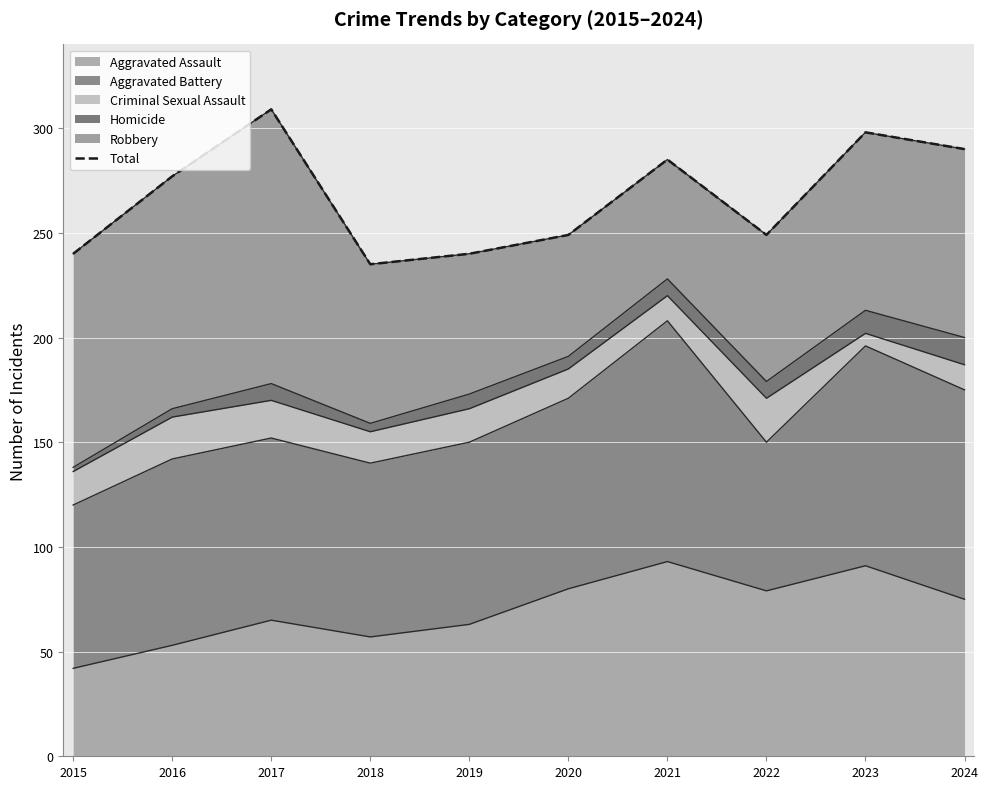

Rank the categories by value from highest to lowest.

2017, 2023, 2024, 2021, 2016, 2020, 2022, 2015, 2019, 2018